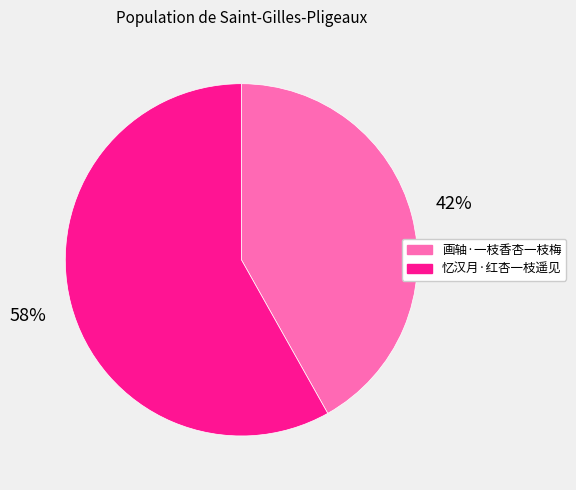

How many slices are in this pie chart?

2